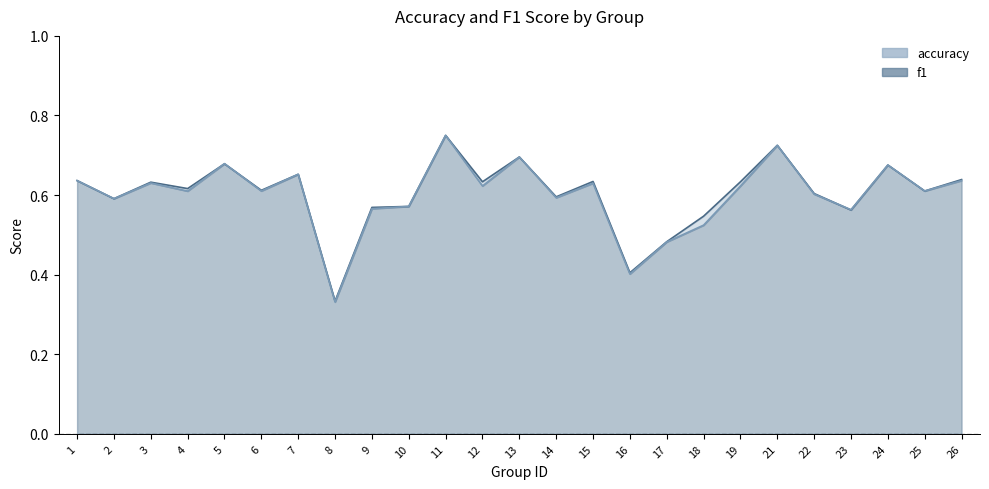

True or false: accuracy has more than 2 points higher than both neighbors.

True